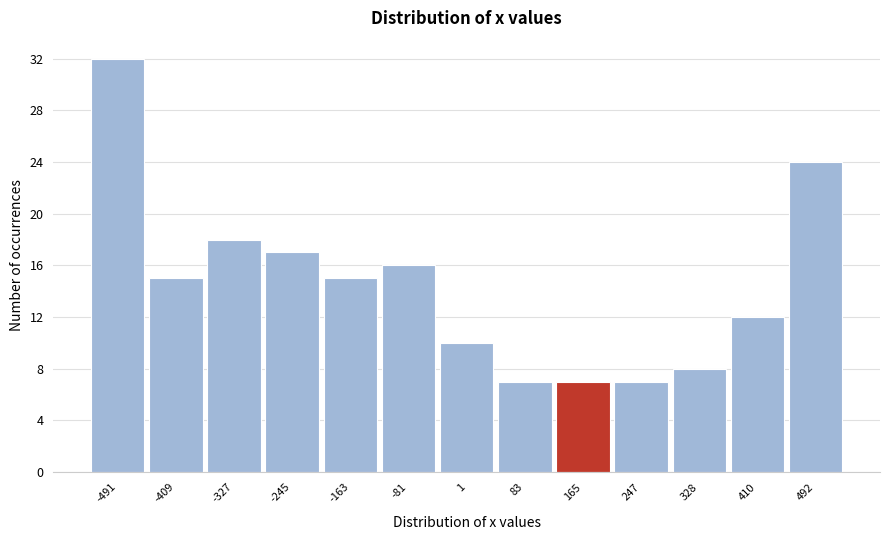

Reading left to right, transcribe this chart: for each bar, give the range it covers on the x-axis and its height. Neither the bar edges nor the heights are printed on the chart, so give them approximately, as read against the axes.

-530 to -450: 32
-450 to -370: 15
-370 to -290: 18
-290 to -200: 17
-200 to -120: 15
-120 to -40: 16
-40 to 40: 10
40 to 120: 7
120 to 210: 7
210 to 290: 7
290 to 370: 8
370 to 450: 12
450 to 530: 24